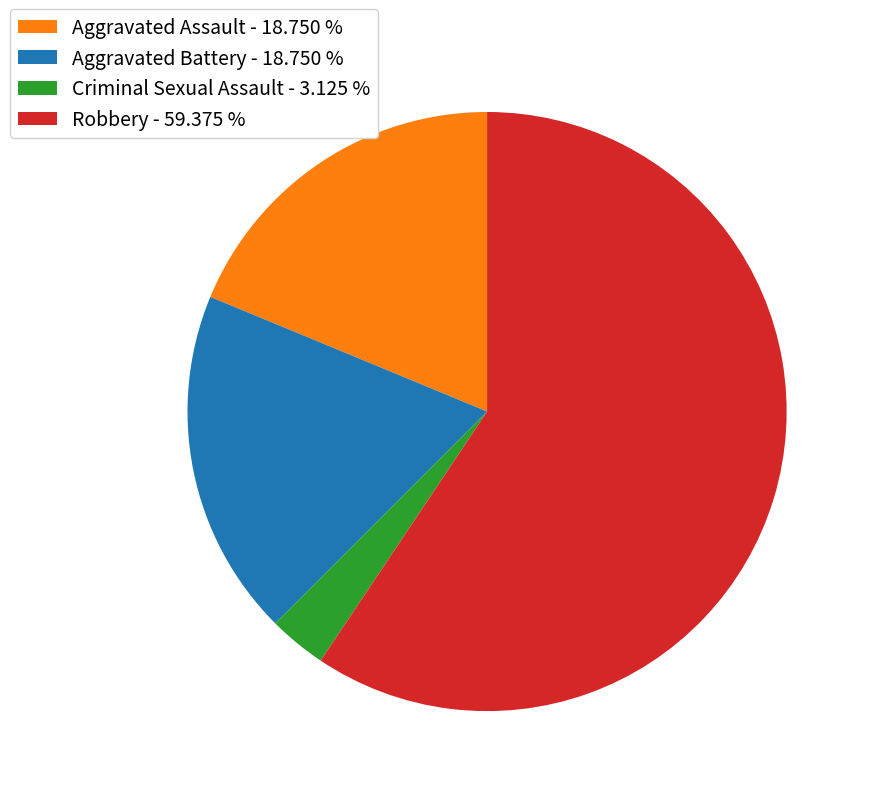

True or false: Aggravated Assault accounts for 19% of the total.

True